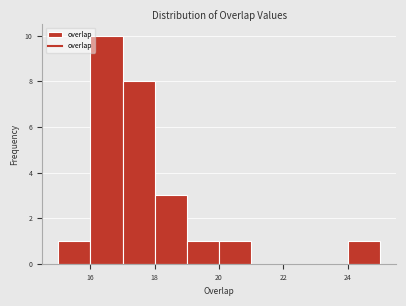

Over which range of the x-axis is the bar tallest?

16 to 17